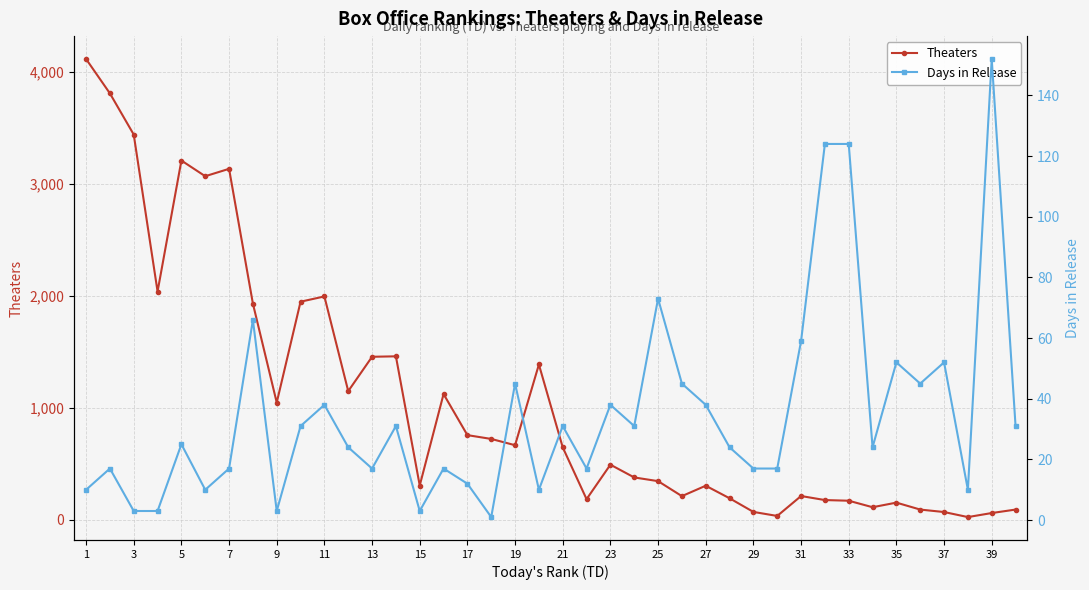

What is the average value of the Days in Release series?

35